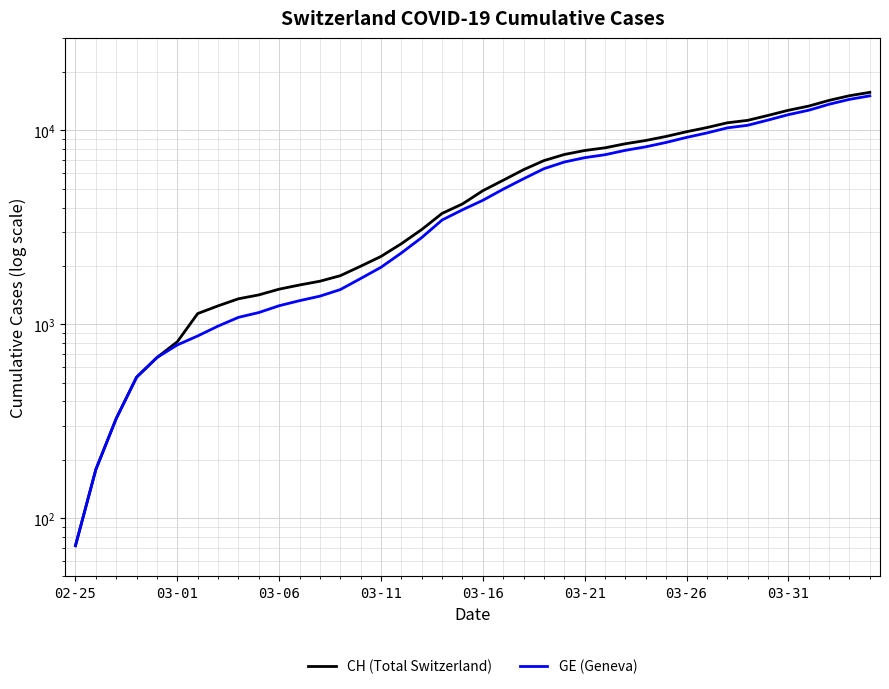

The CH (Total Switzerland) series shows 5057 at 26. True or false?

False